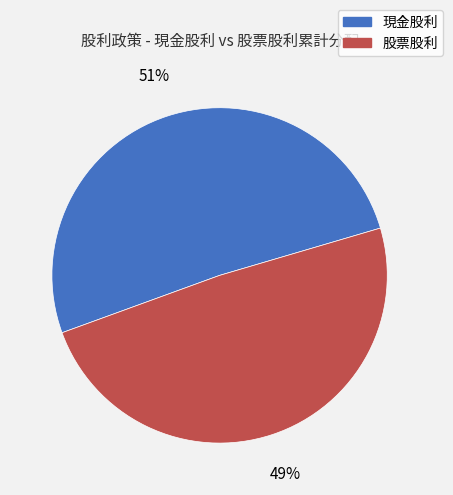

Which slice is the smallest?

股票股利